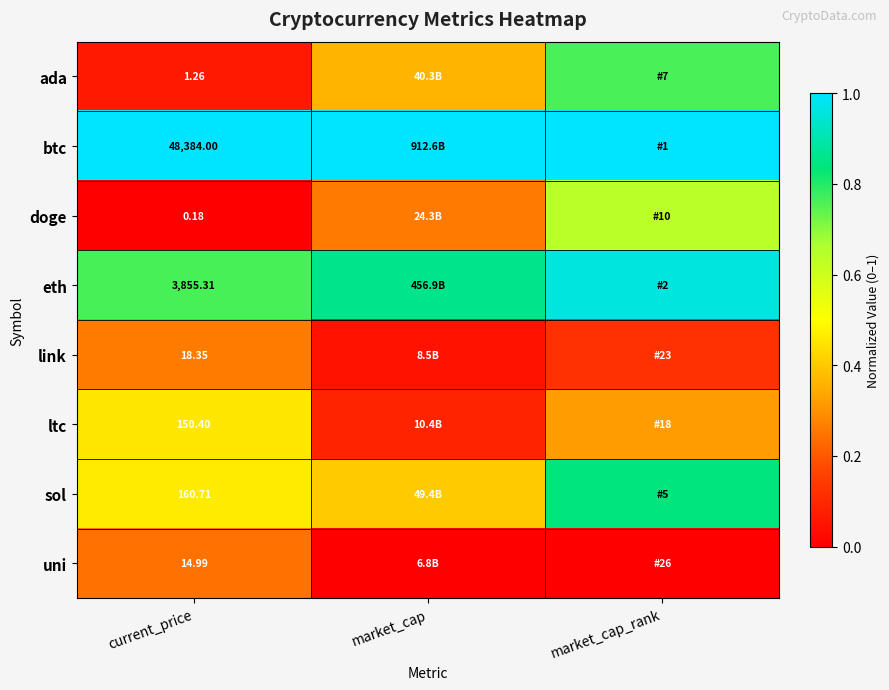

What value does the ltc series have at market_cap_rank?

0.3